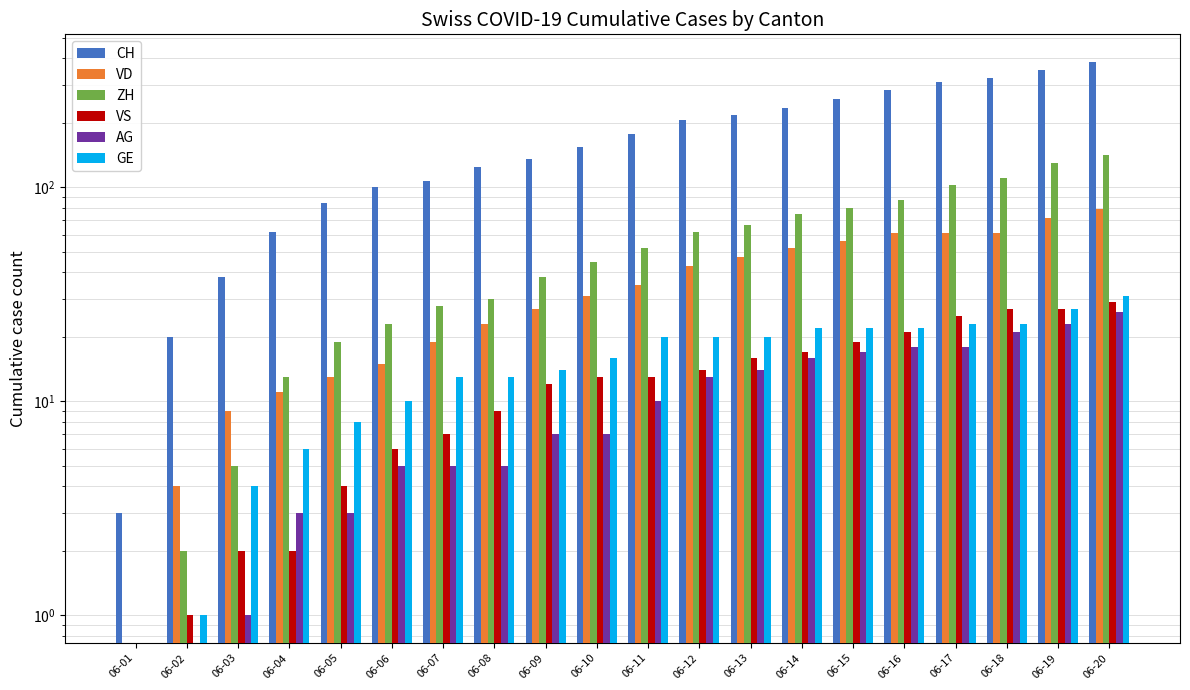

What is the difference between the highest and lowest values at 06-11?

168